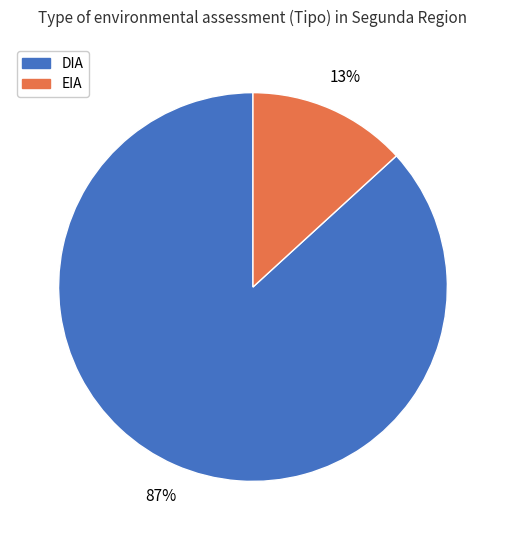

What is the majority slice?

DIA